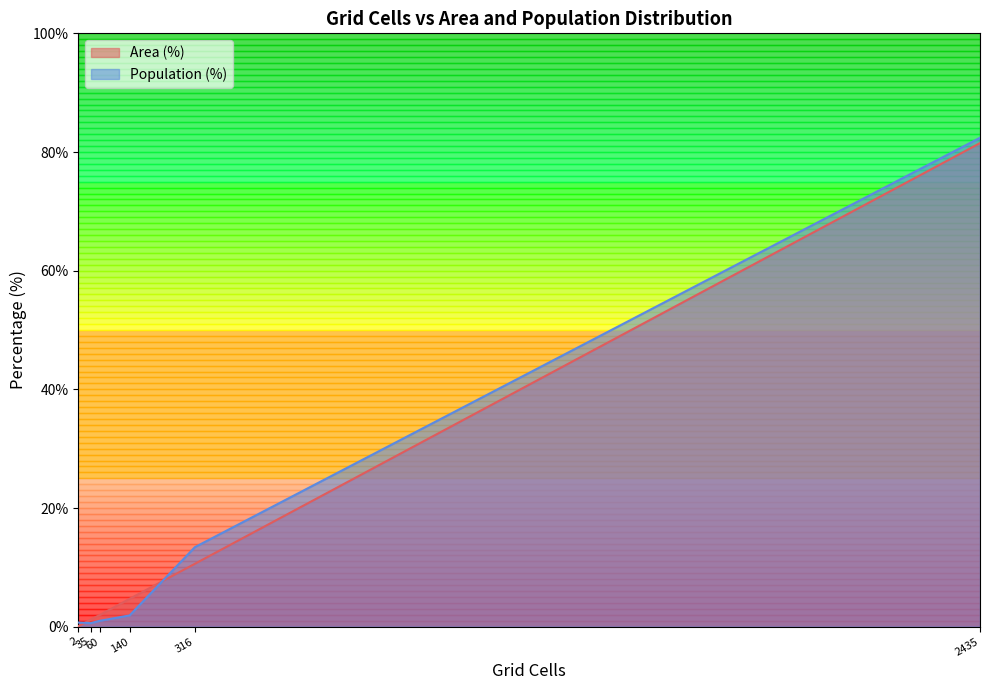

What is the greatest value displayed?

82.4